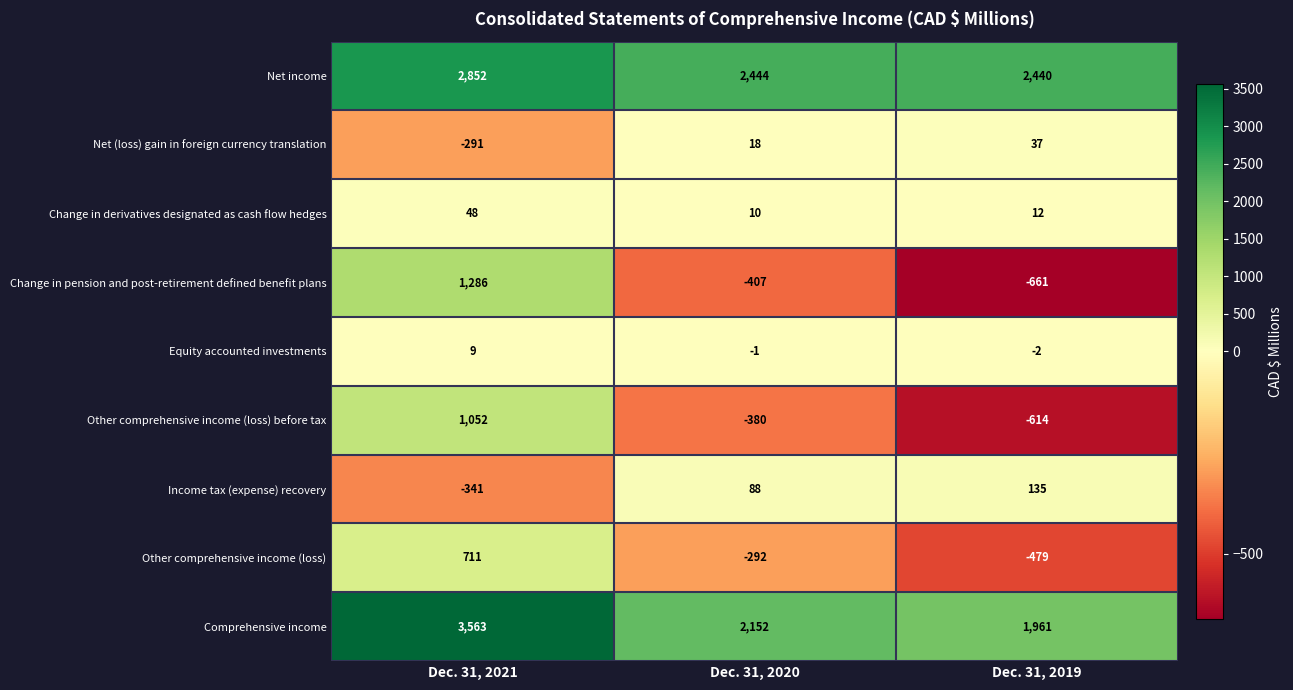

Reading left to right, what are all the values shown in this chart?

Net income: Dec. 31, 2021=2852	Dec. 31, 2020=2444	Dec. 31, 2019=2440
Net (loss) gain in foreign currency translation: Dec. 31, 2021=-291	Dec. 31, 2020=18	Dec. 31, 2019=37
Change in derivatives designated as cash flow hedges: Dec. 31, 2021=48	Dec. 31, 2020=10	Dec. 31, 2019=12
Change in pension and post-retirement defined benefit plans: Dec. 31, 2021=1286	Dec. 31, 2020=-407	Dec. 31, 2019=-661
Equity accounted investments: Dec. 31, 2021=9	Dec. 31, 2020=-1	Dec. 31, 2019=-2
Other comprehensive income (loss) before tax: Dec. 31, 2021=1052	Dec. 31, 2020=-380	Dec. 31, 2019=-614
Income tax (expense) recovery: Dec. 31, 2021=-341	Dec. 31, 2020=88	Dec. 31, 2019=135
Other comprehensive income (loss): Dec. 31, 2021=711	Dec. 31, 2020=-292	Dec. 31, 2019=-479
Comprehensive income: Dec. 31, 2021=3563	Dec. 31, 2020=2152	Dec. 31, 2019=1961